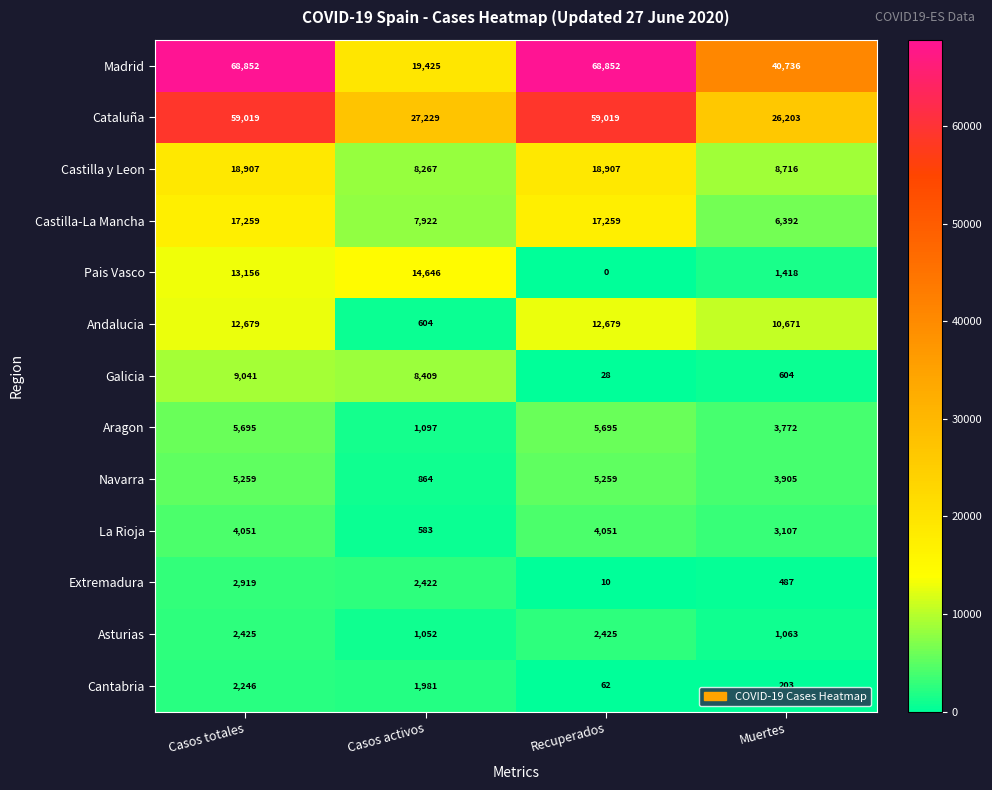

How many data points does each series have?

4